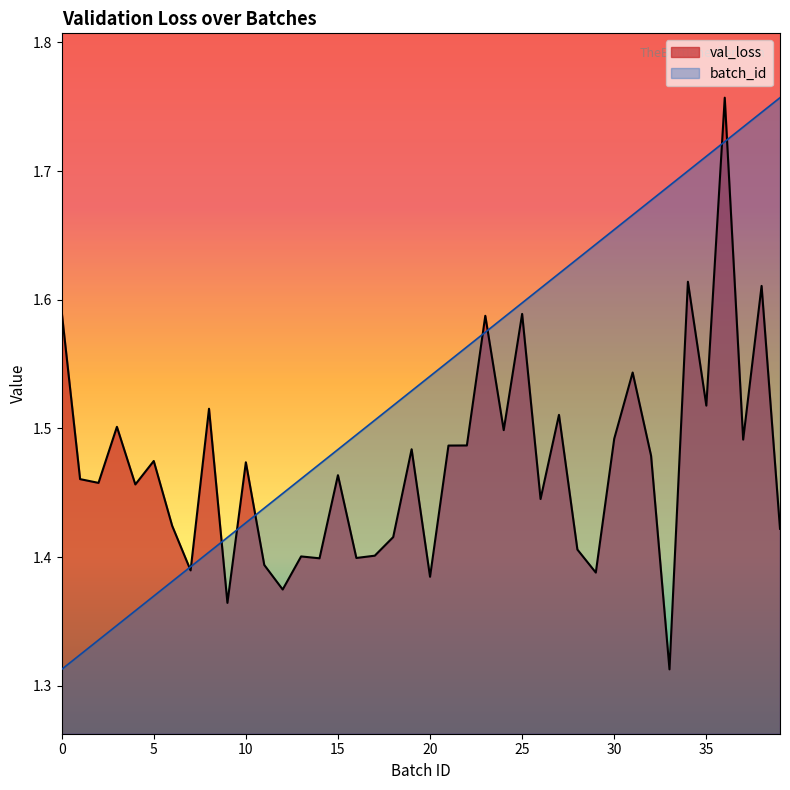

Which series has the widest spread of values?

val_loss